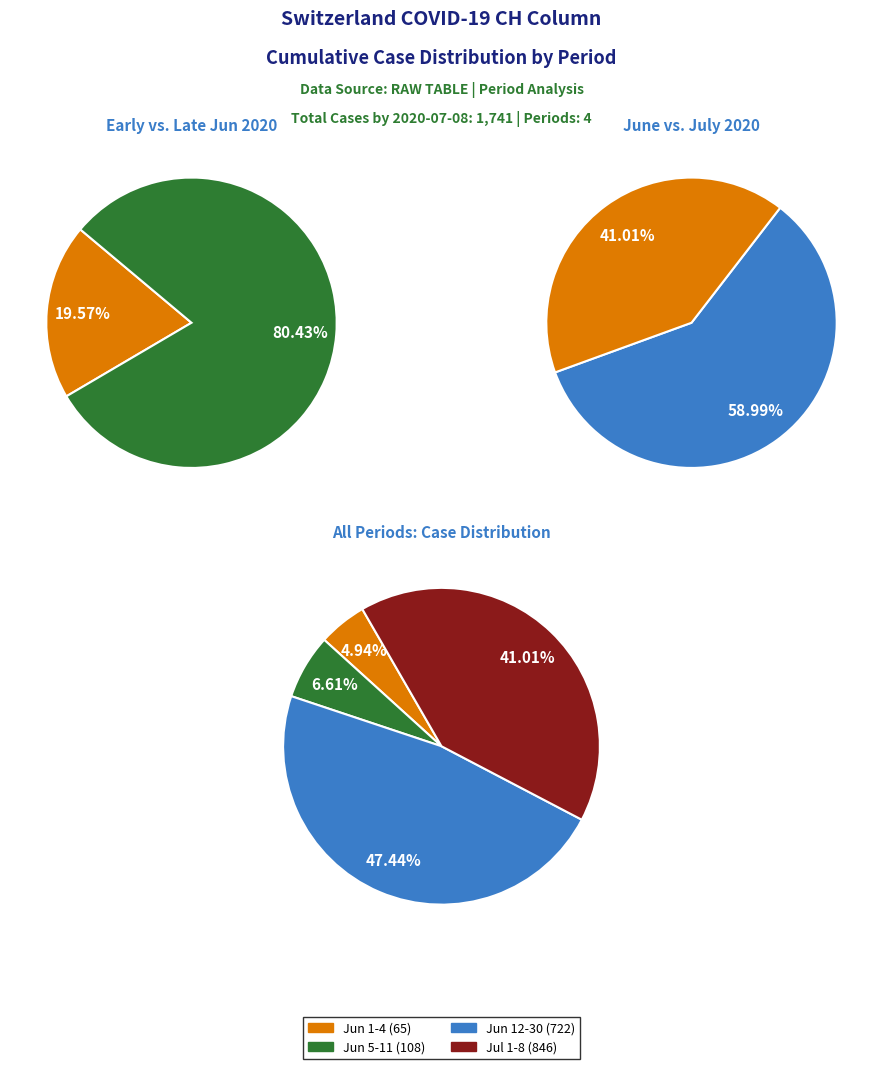

What is the change in value from 2020-06-12 to 2020-07-06?

+1337